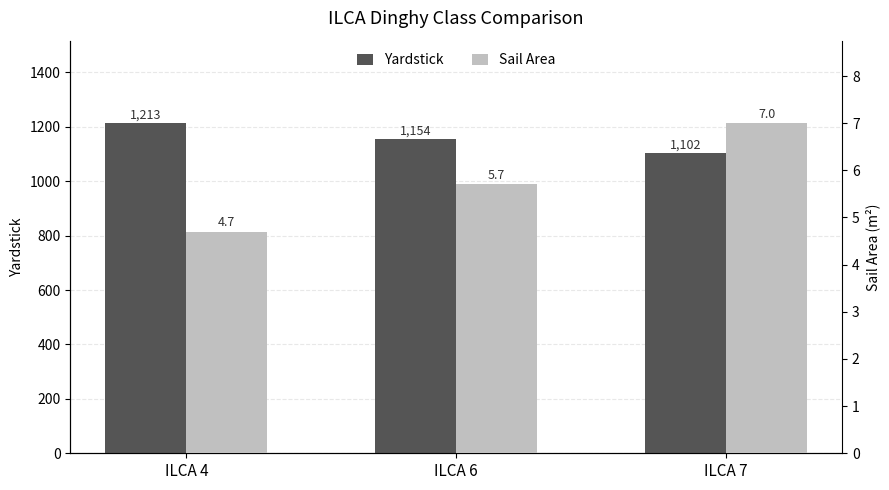

What is the sum of the Yardstick values at ILCA 6 and ILCA 7?

2256.0